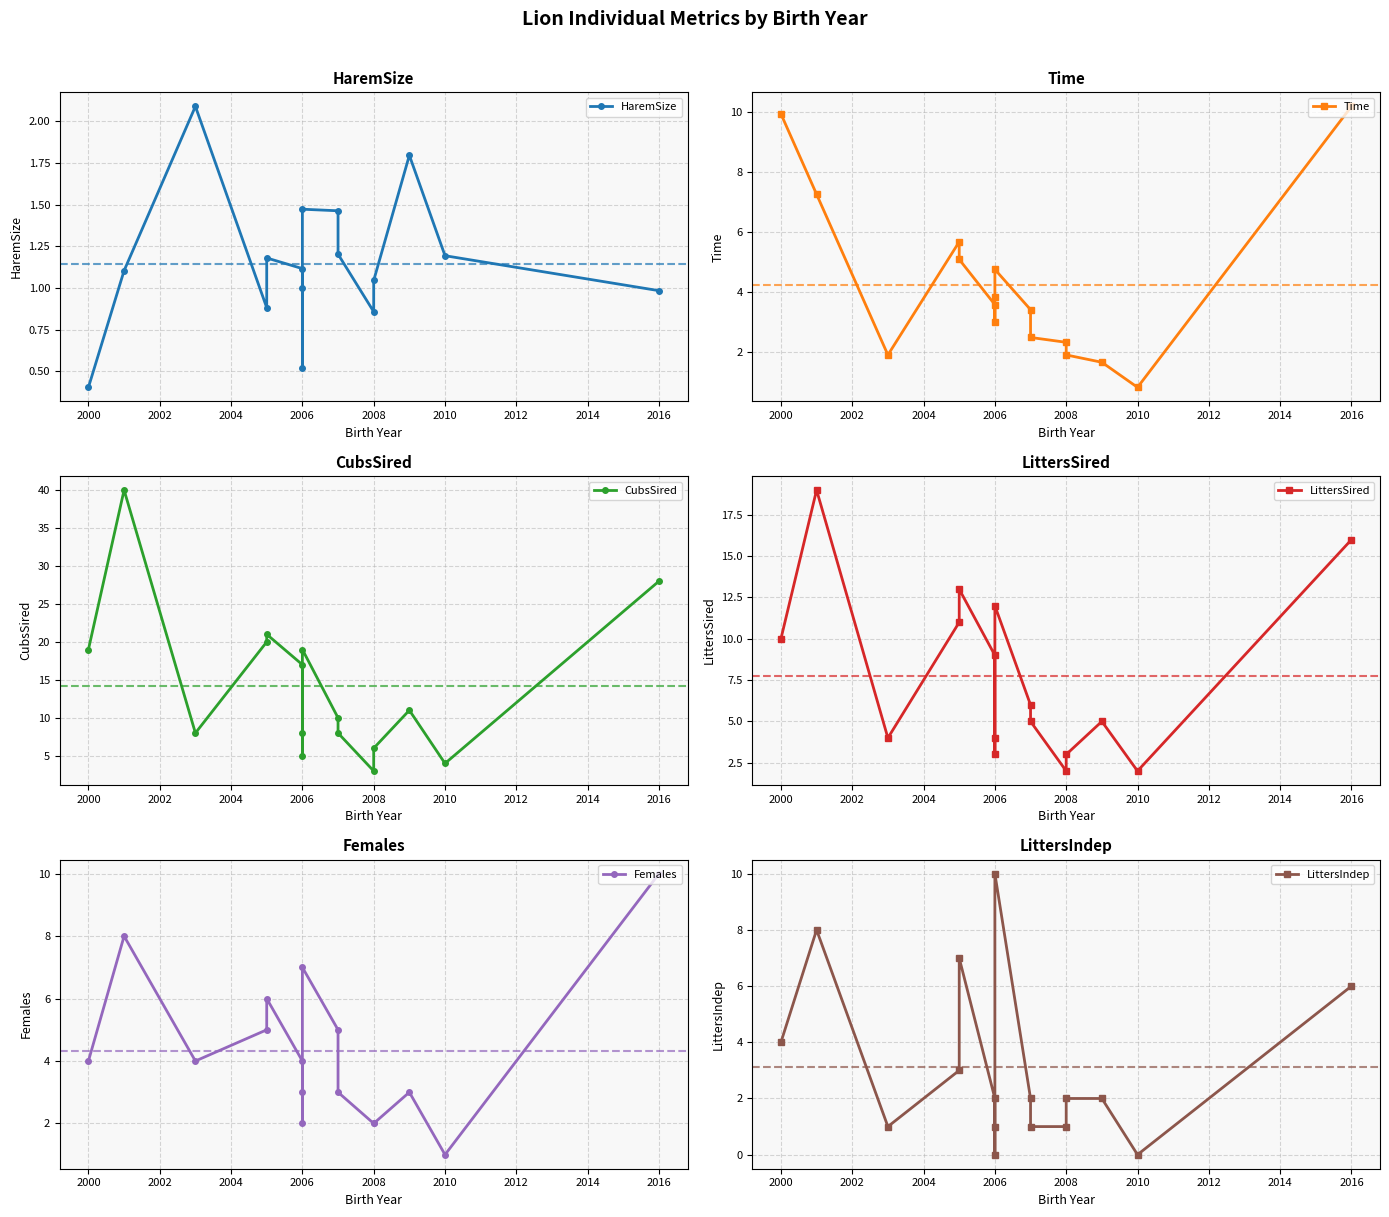

What is the difference between the maximum and minimum values in the Time series?

9.3